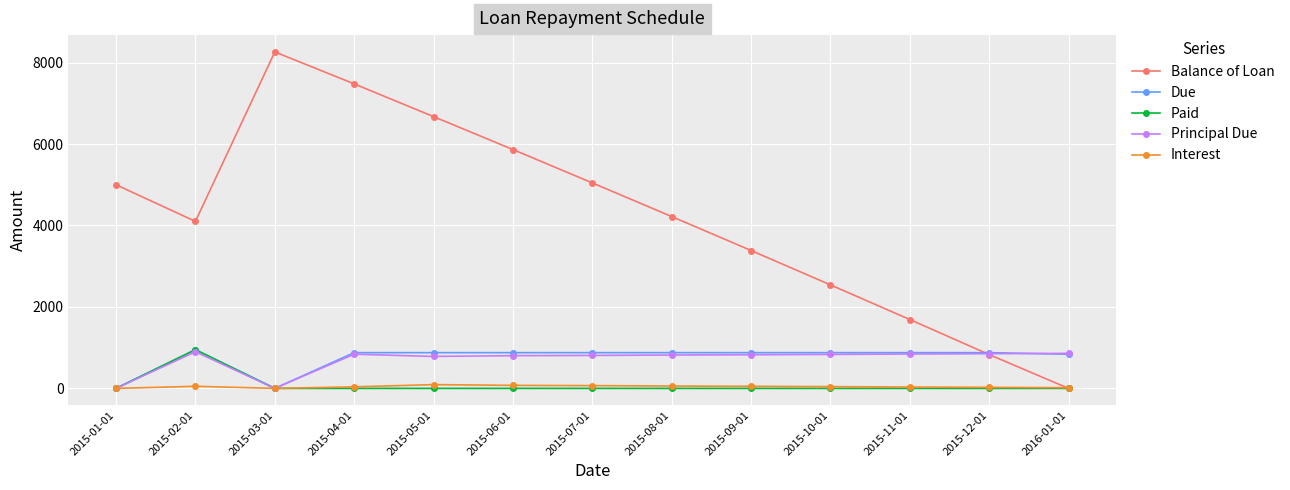

What is the label of the 8th point from the right?

2015-06-01